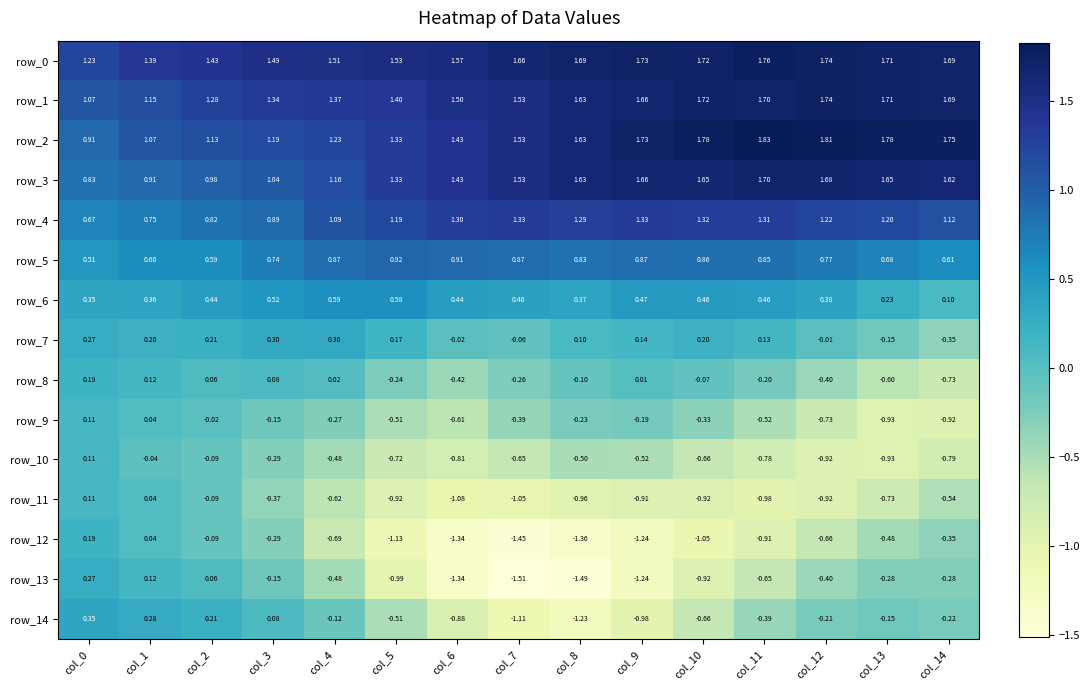

What is the total value across all series at col_12?

5.1